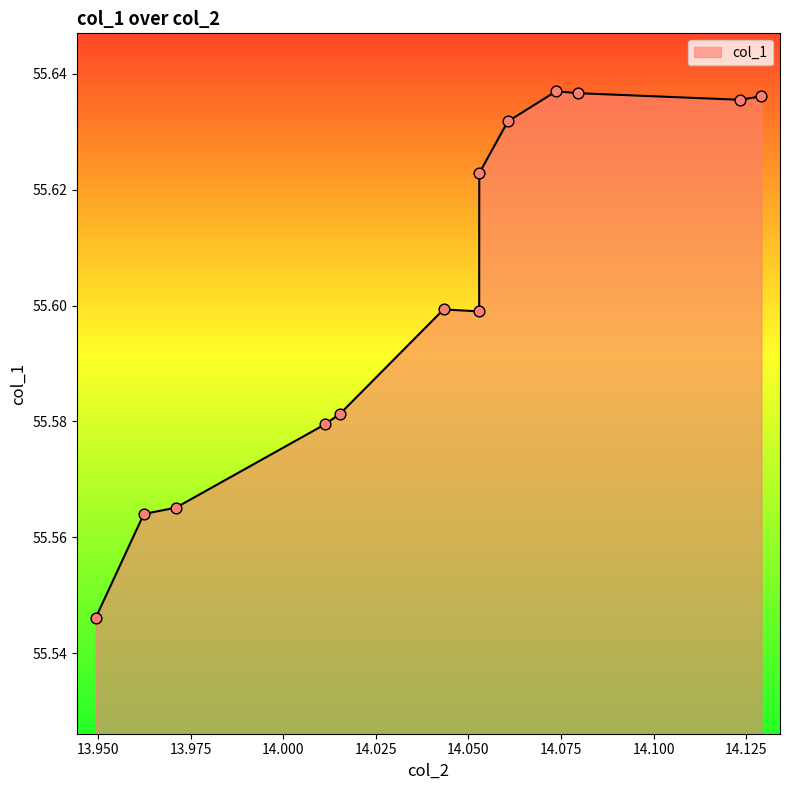

Between 14.129116 and 14.011247000000001, which is larger?

14.129116